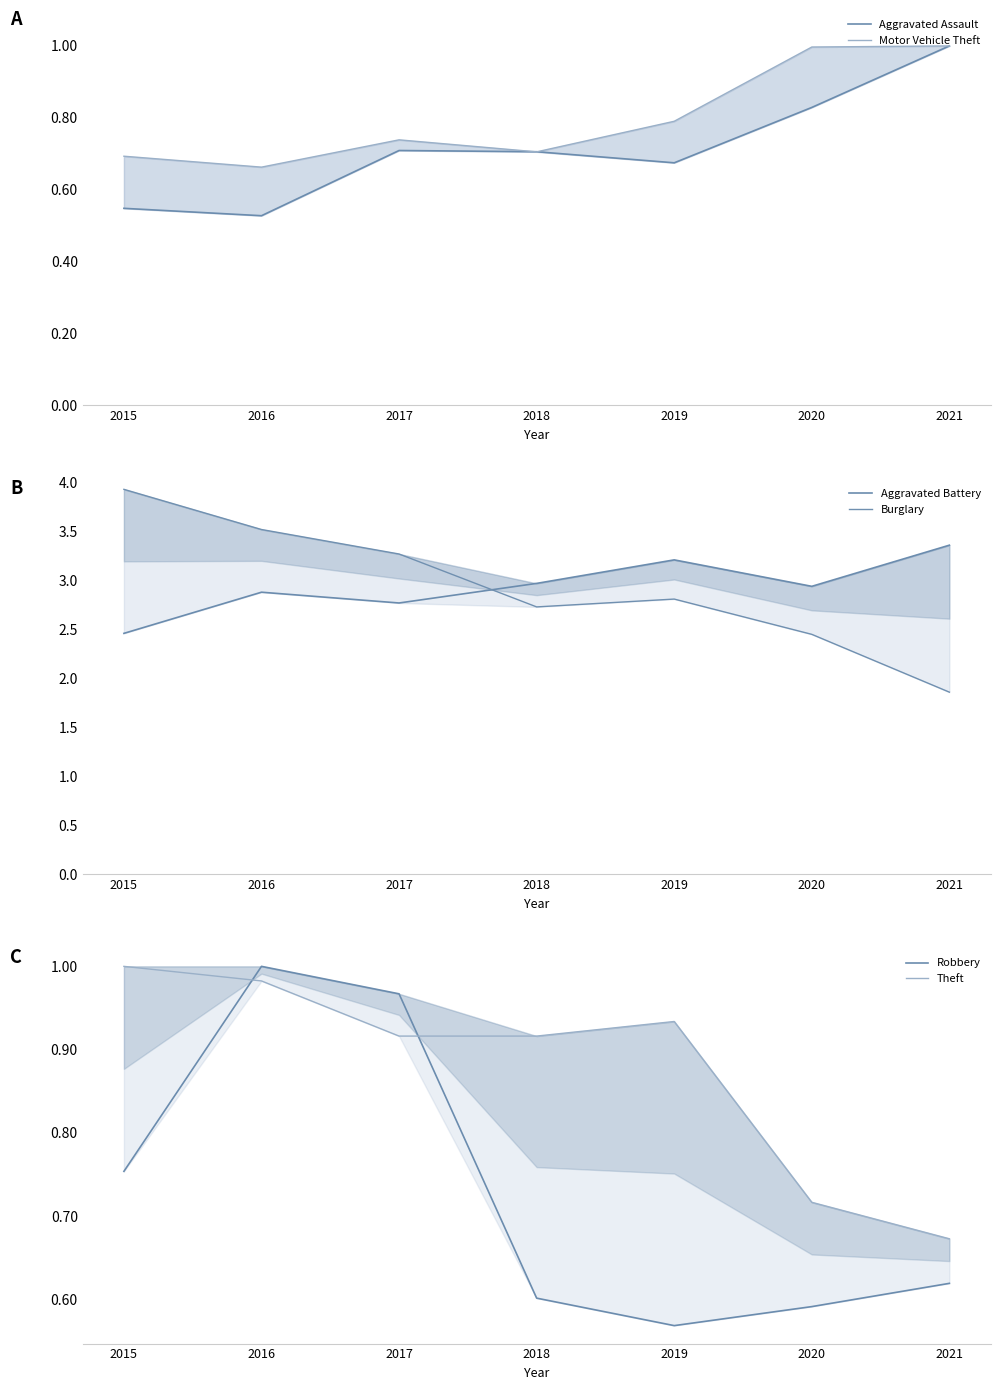

Is the value of Burglary at 2020 greater than the value of Theft at 2019?

Yes